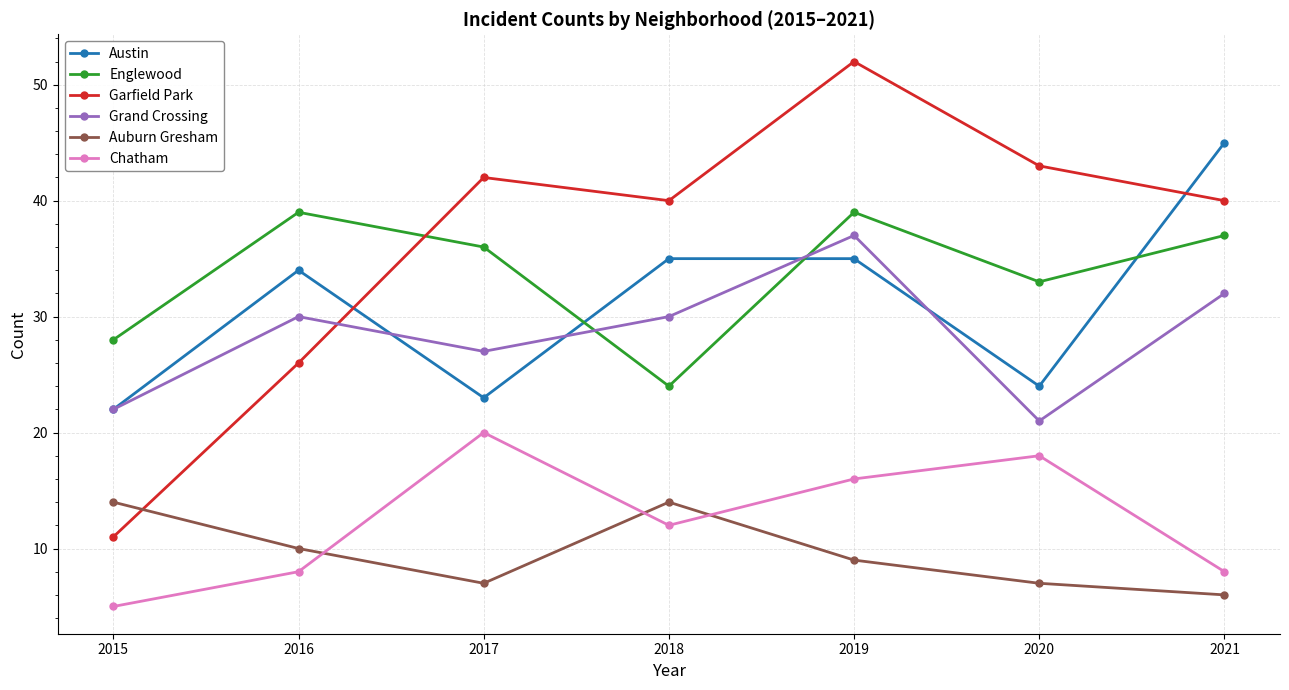

Reading left to right, what are all the values shown in this chart?

Austin: 2015=22	2016=34	2017=23	2018=35	2019=35	2020=24	2021=45
Englewood: 2015=28	2016=39	2017=36	2018=24	2019=39	2020=33	2021=37
Garfield Park: 2015=11	2016=26	2017=42	2018=40	2019=52	2020=43	2021=40
Grand Crossing: 2015=22	2016=30	2017=27	2018=30	2019=37	2020=21	2021=32
Auburn Gresham: 2015=14	2016=10	2017=7	2018=14	2019=9	2020=7	2021=6
Chatham: 2015=5	2016=8	2017=20	2018=12	2019=16	2020=18	2021=8